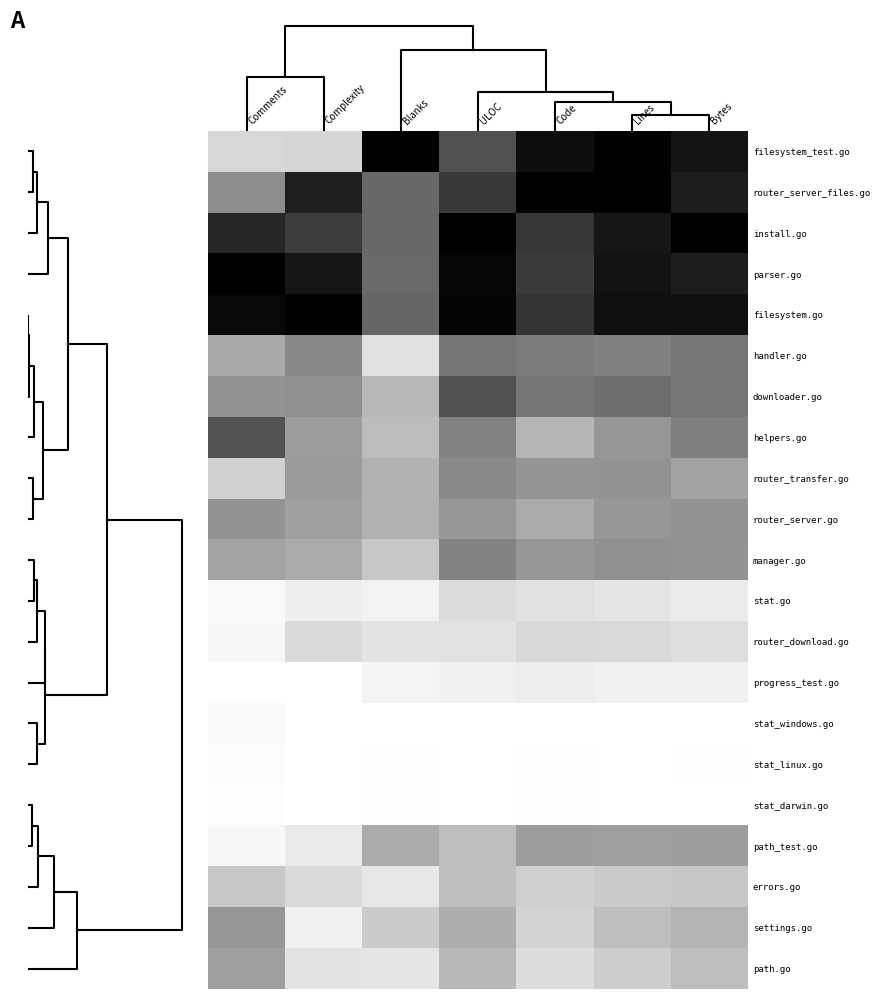

Which series has the widest spread of values?

filesystem_test.go